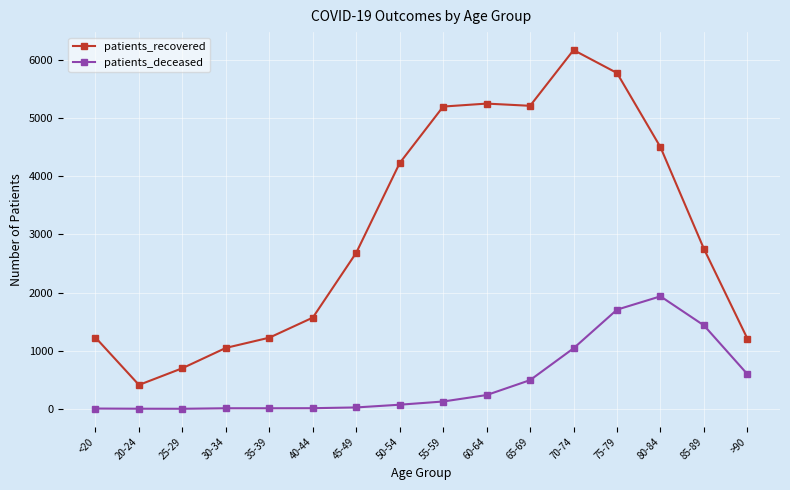

What is the difference between the second highest and second lowest values in the patients_recovered series?

5077